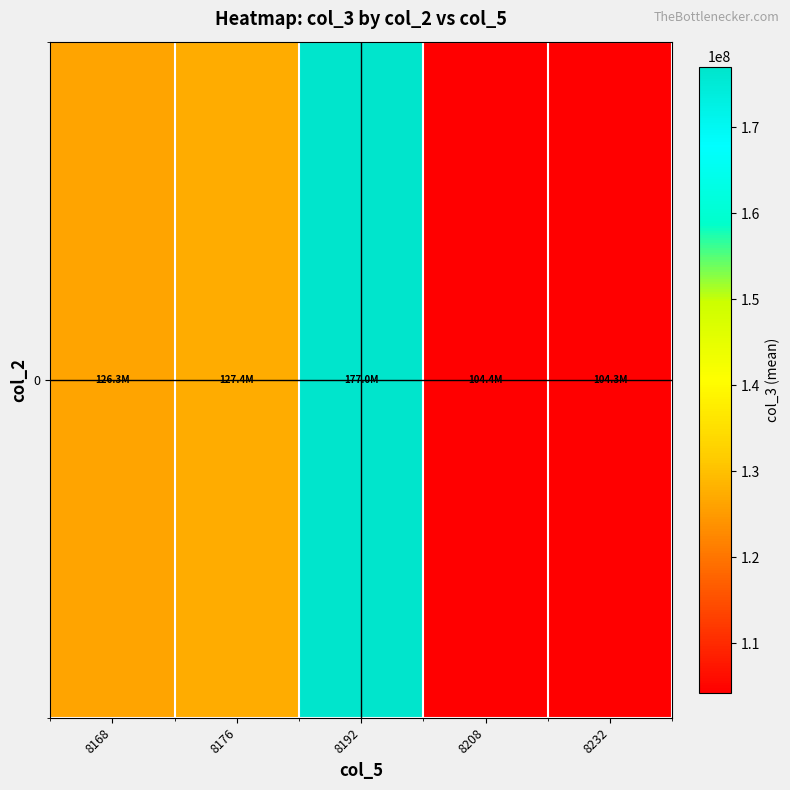

Reading left to right, what are all the values shown in this chart?

126263649.6	127389113.1	177039056.0	104380382.0	104256941.3